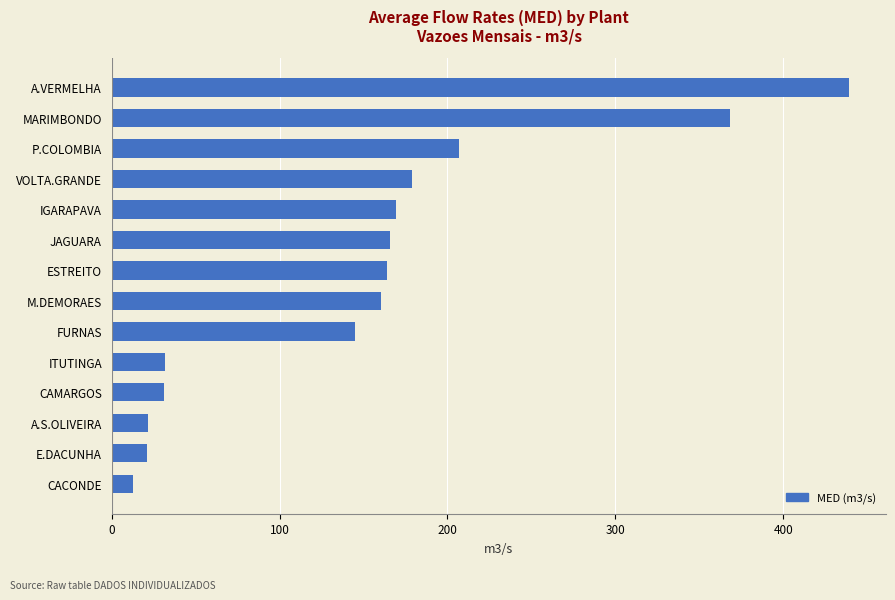

What value does the data have at VOLTA.GRANDE?

179.0